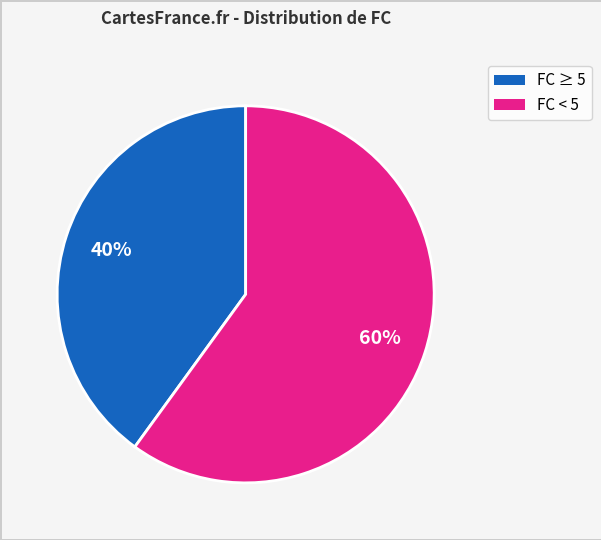

Does any single category account for the majority?

Yes